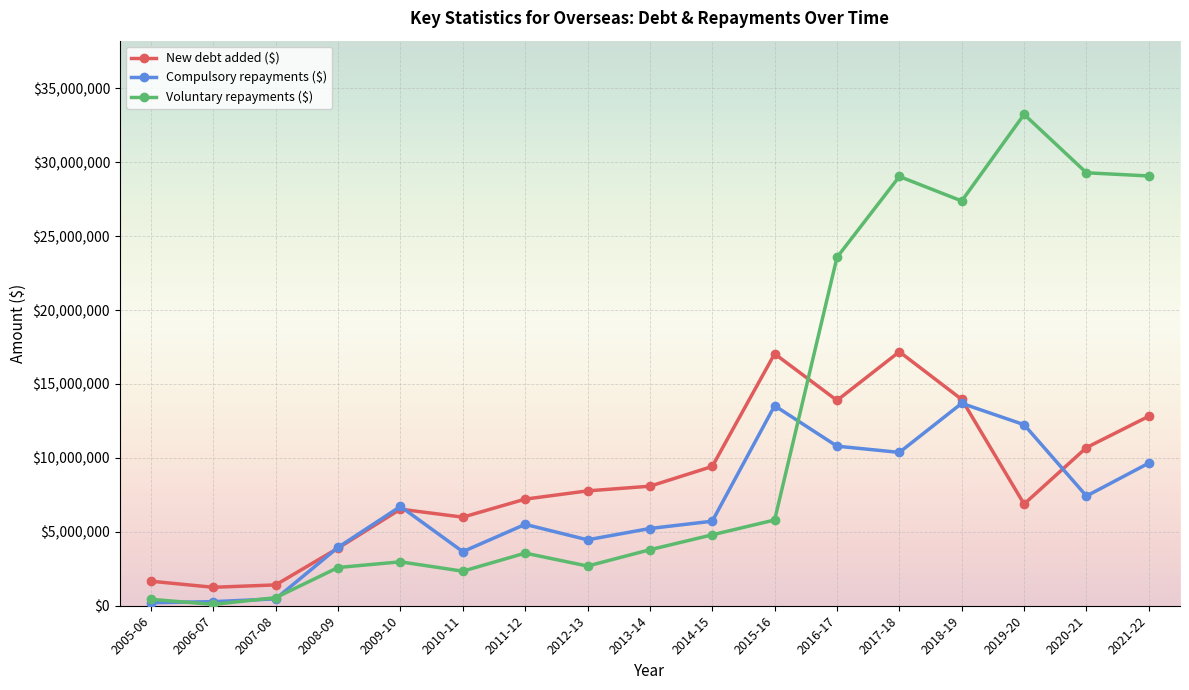

The value of Voluntary repayments ($) at 2019-20 is 23061117.2. True or false?

False